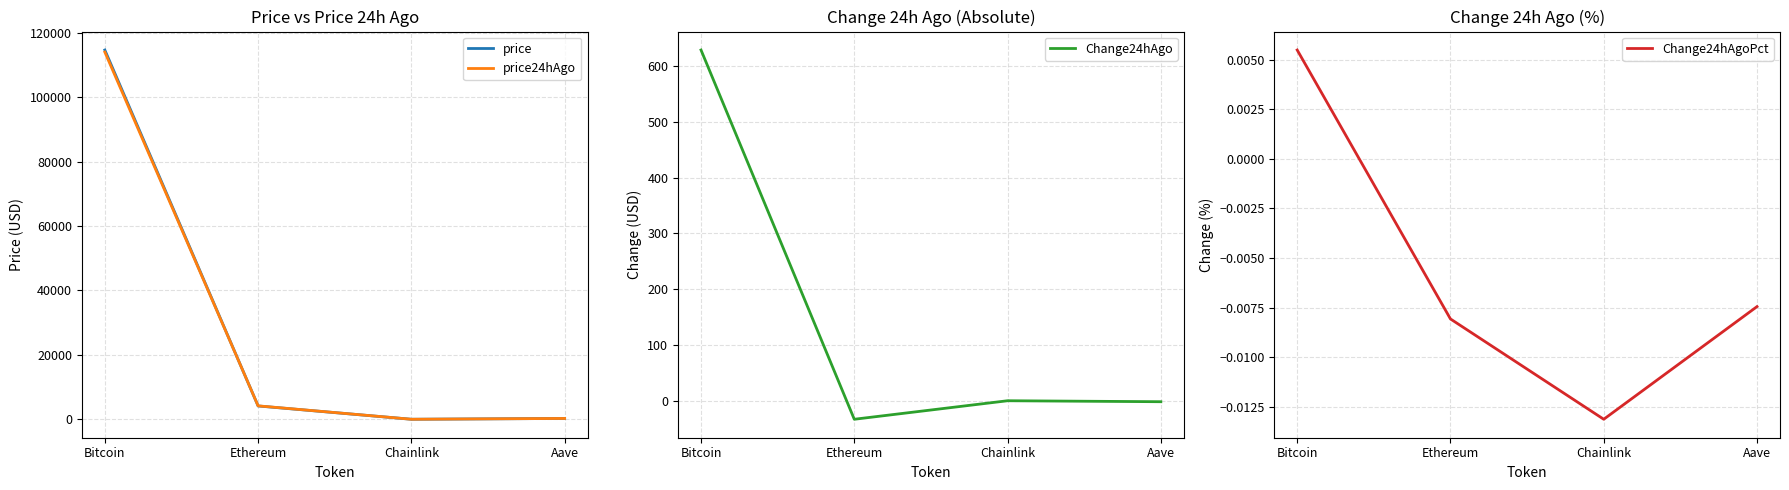

What is the total value across all series at Bitcoin?

229254.0